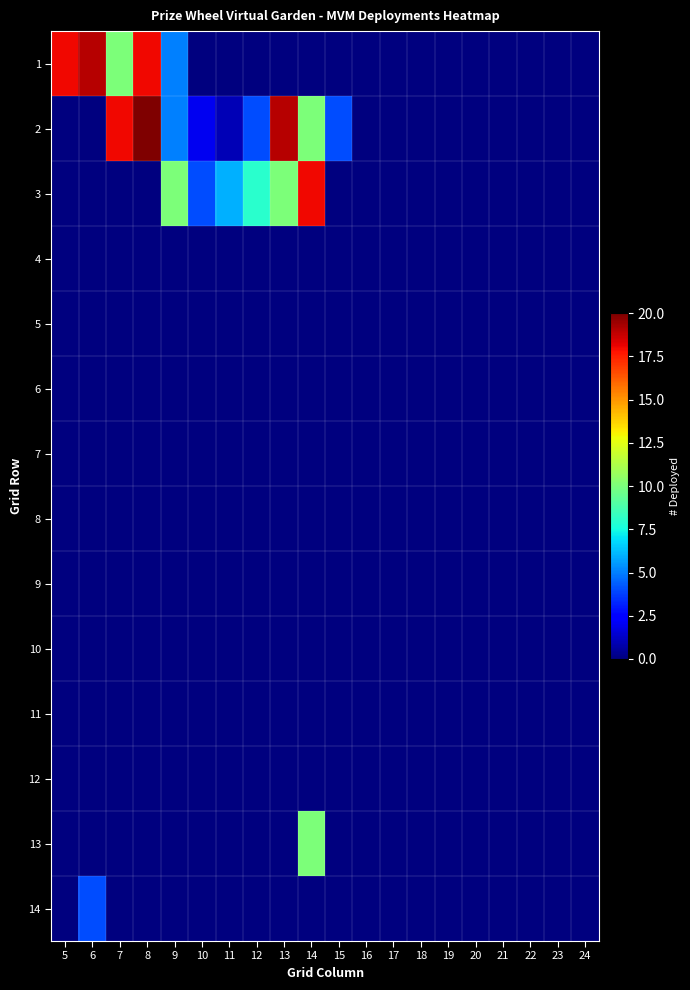

At how many categories does at least one series exceed 12?

6